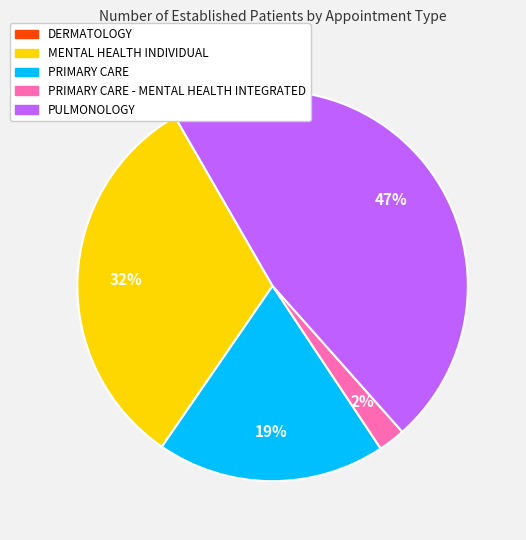

Is it true that MENTAL HEALTH INDIVIDUAL is 32% of the pie?

True